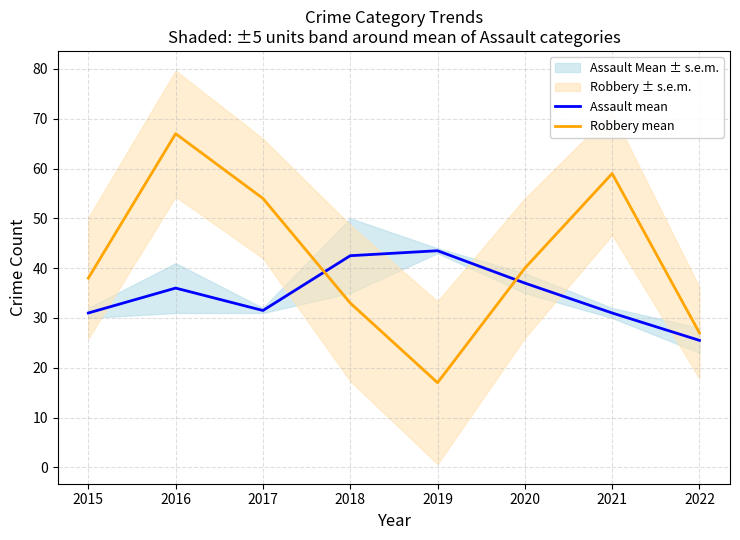

How many interior local peaks does the Assault mean series have?

2